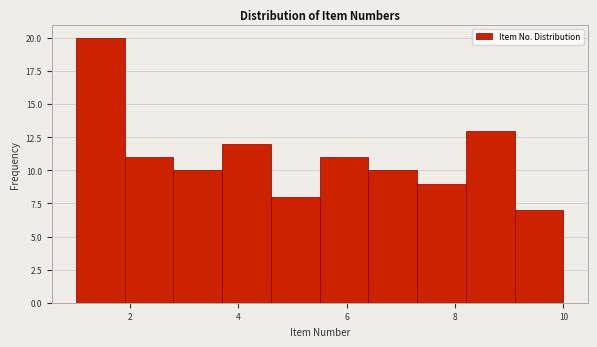

Over which range of the x-axis is the bar tallest?

1.0 to 1.9